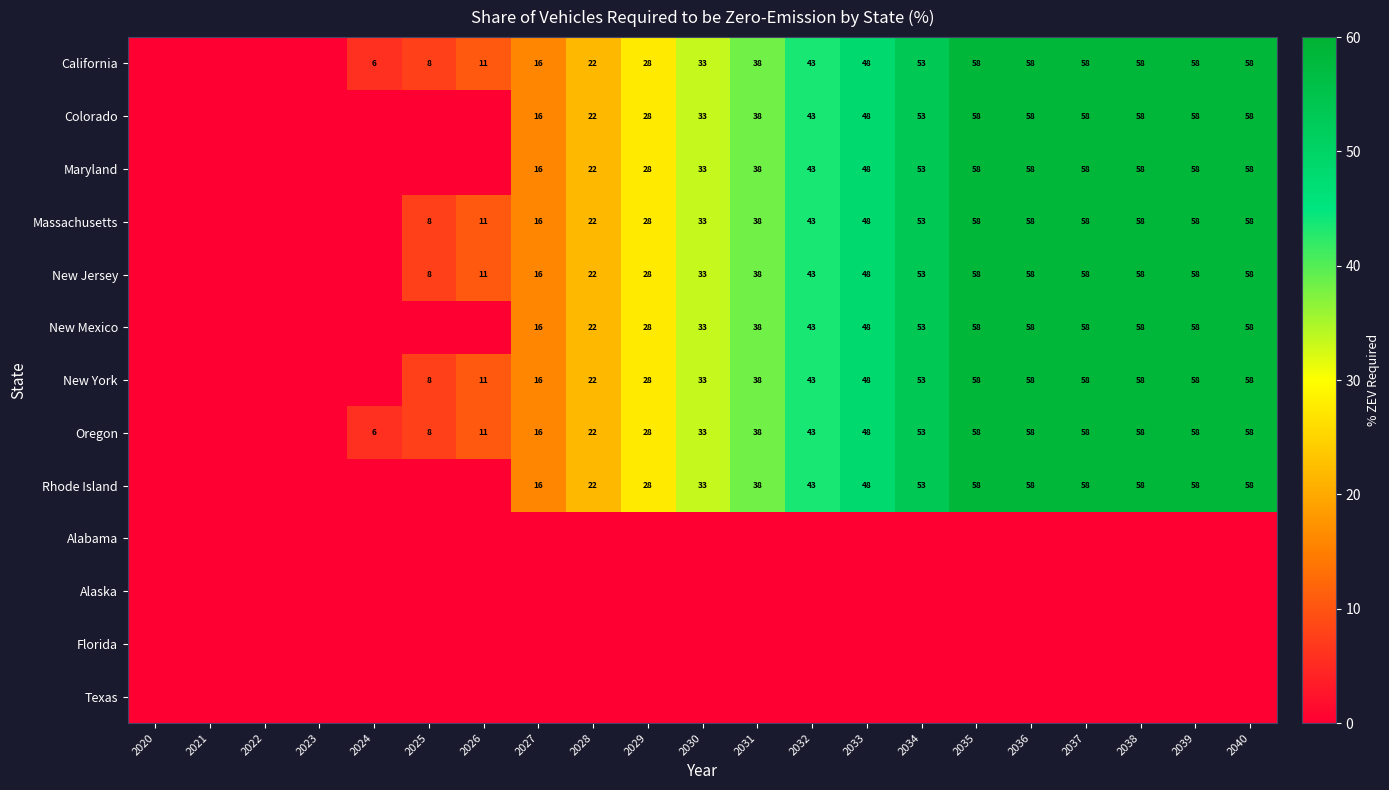

The value of Massachusetts at 2028 is 22. True or false?

True